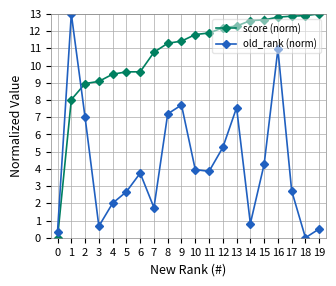

What is the spread (max minus min) of values at 10?

7.8